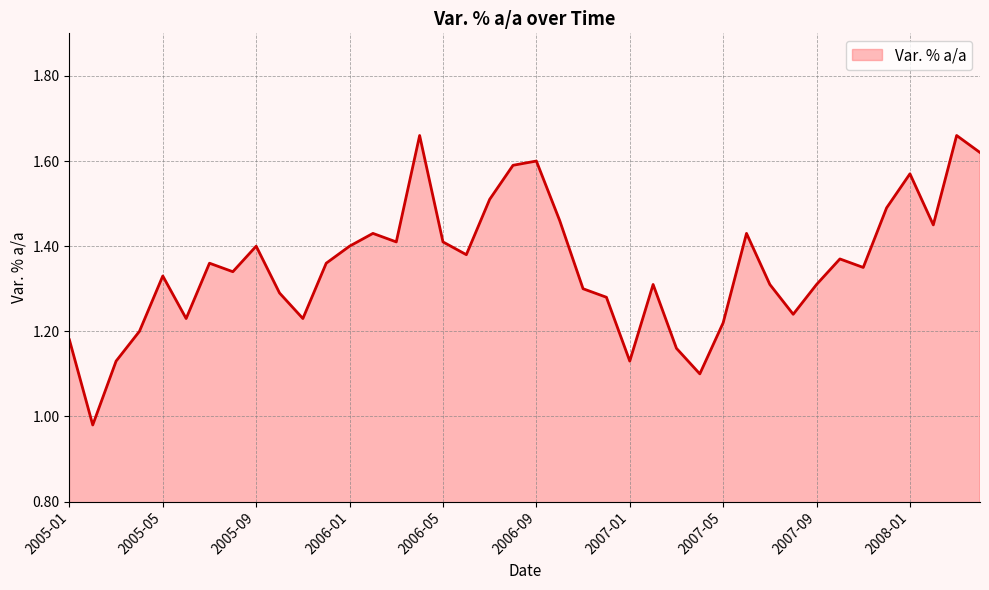

What is the difference between the maximum and minimum values?

0.7